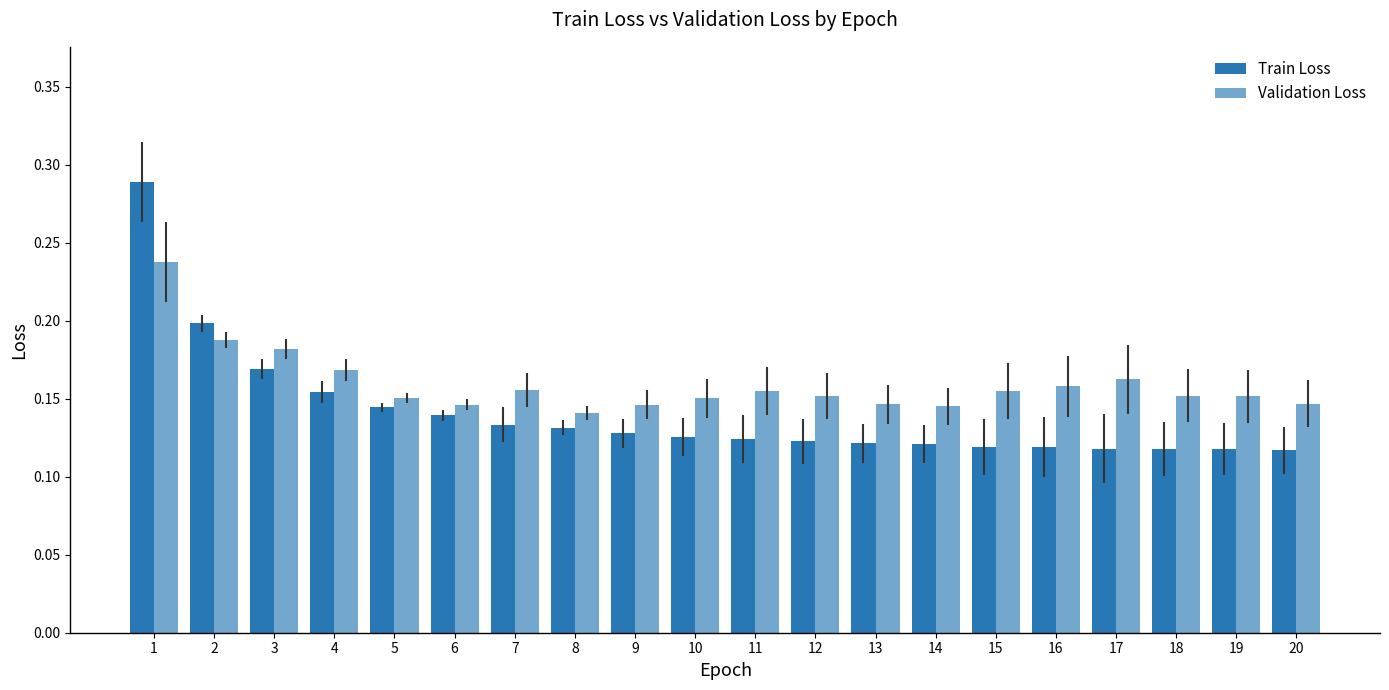

Count the Validation Loss values in the range 0 to 1.

20